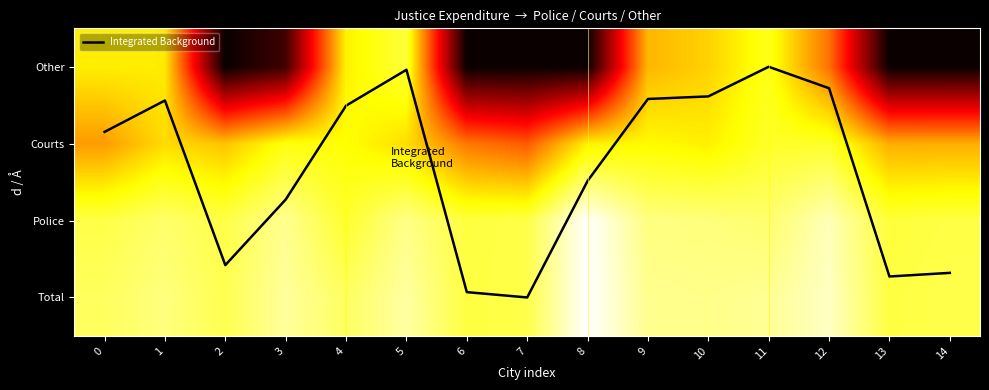

True or false: Police has a value of 15.9 at 11.

False